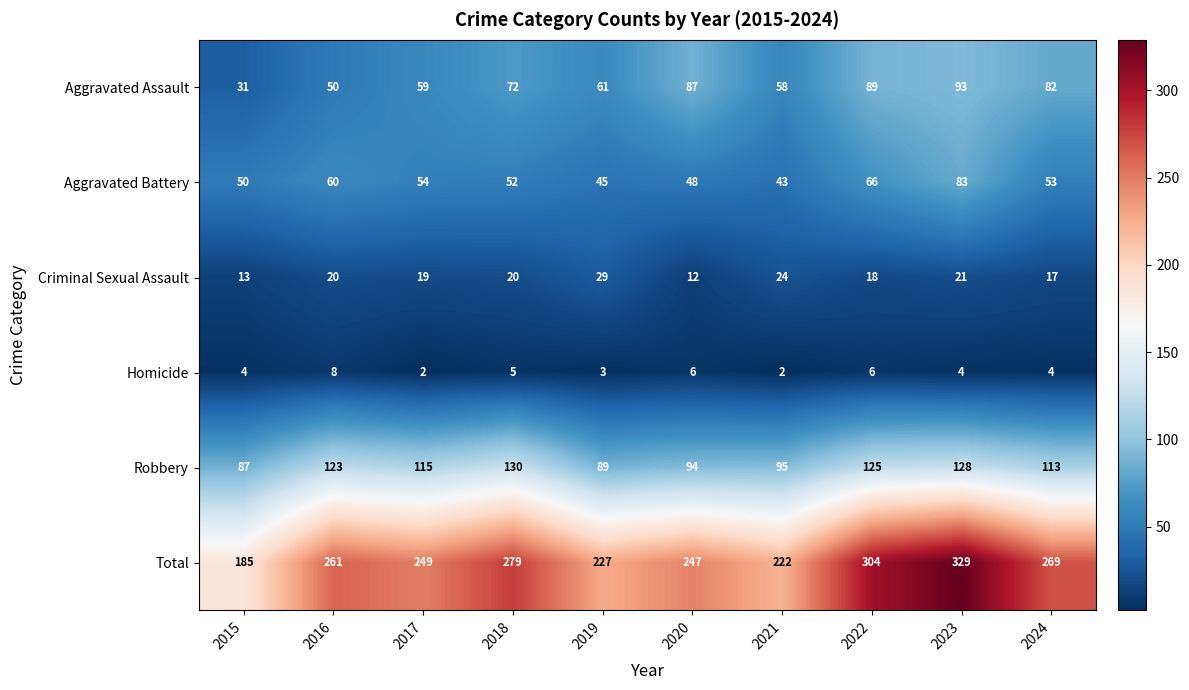

Rank the series at 2017 from highest to lowest value.

Total, Robbery, Aggravated Assault, Aggravated Battery, Criminal Sexual Assault, Homicide